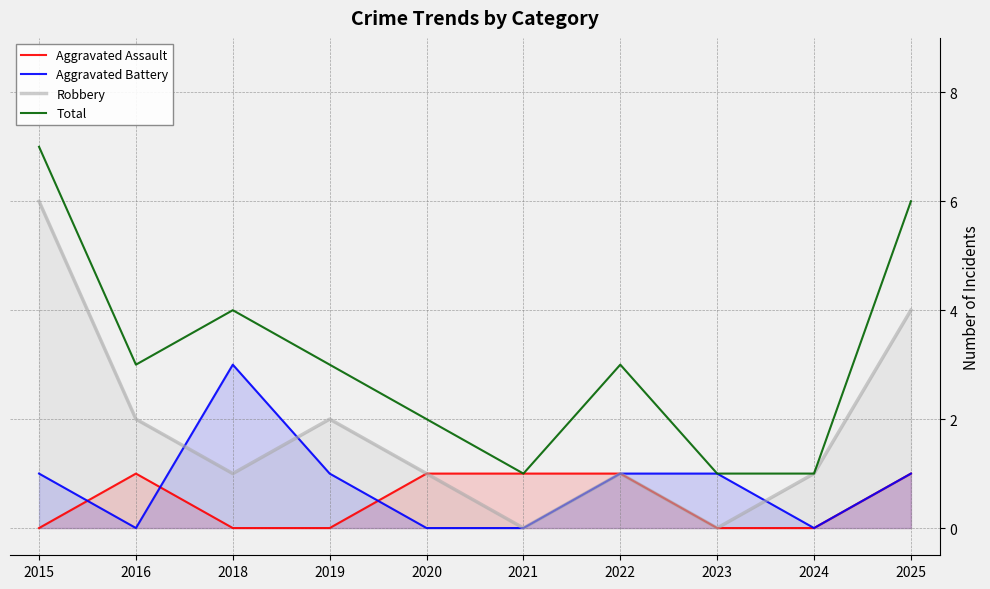

What is the difference between the highest and lowest values at 2020?

2